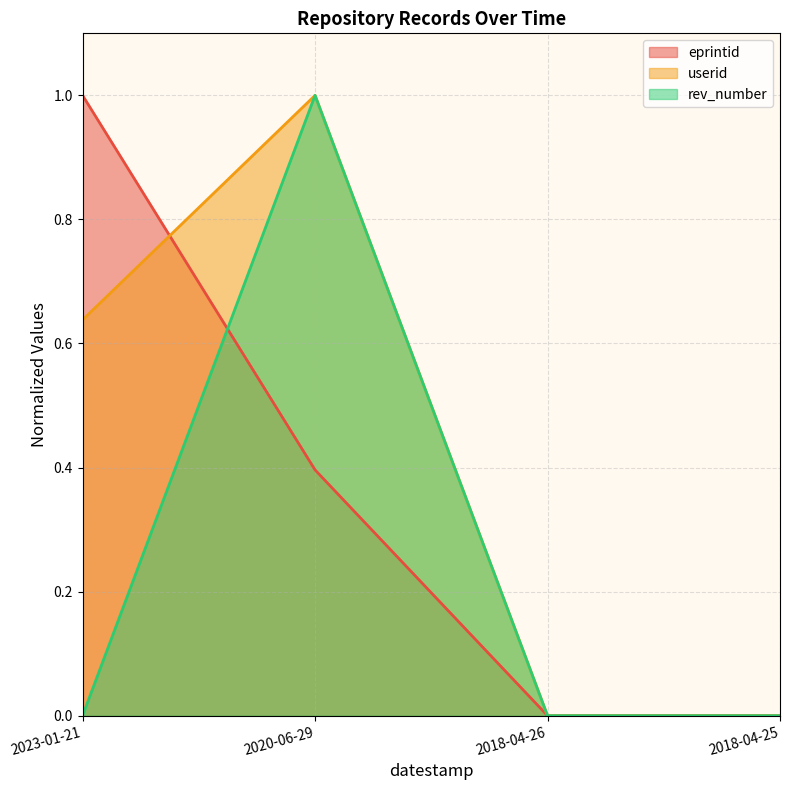

Where is userid nearest to the value 0?

2018-04-26